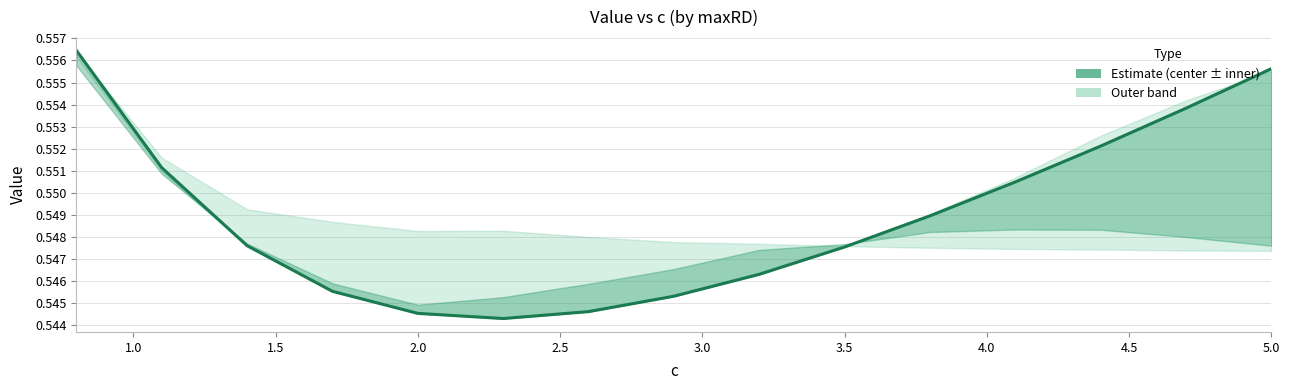

Does the chart have visible grid lines?

Yes